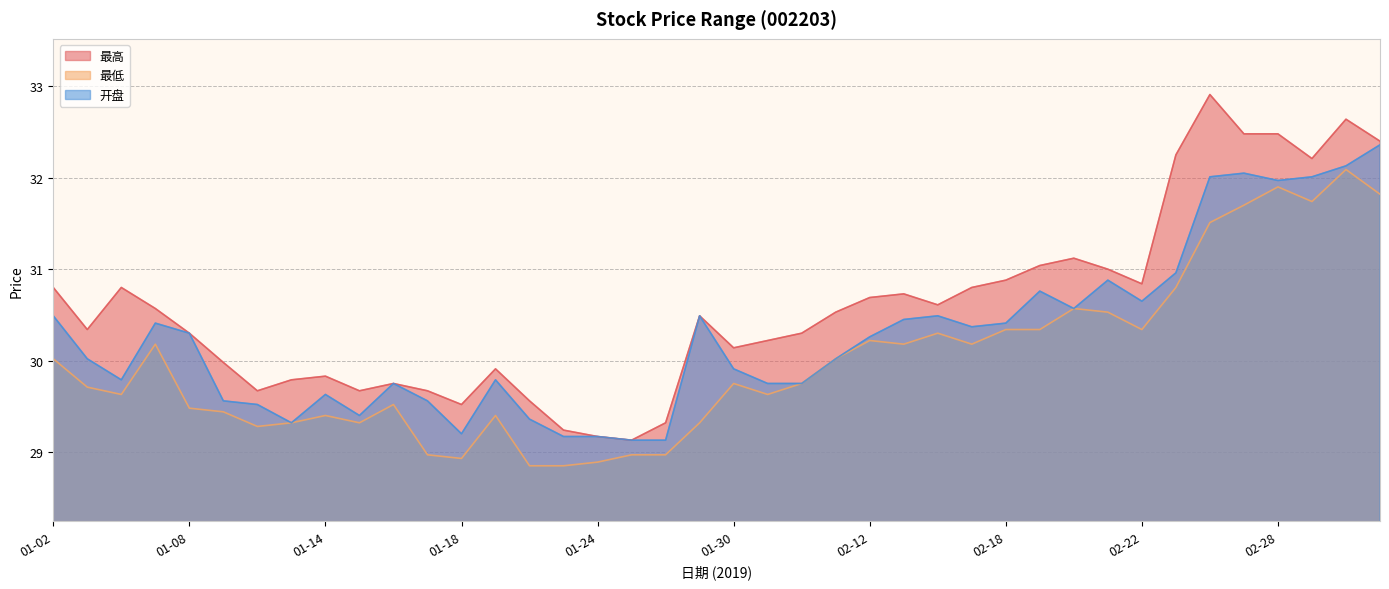

The 最高 series shows 44.7 at 01-18. True or false?

False